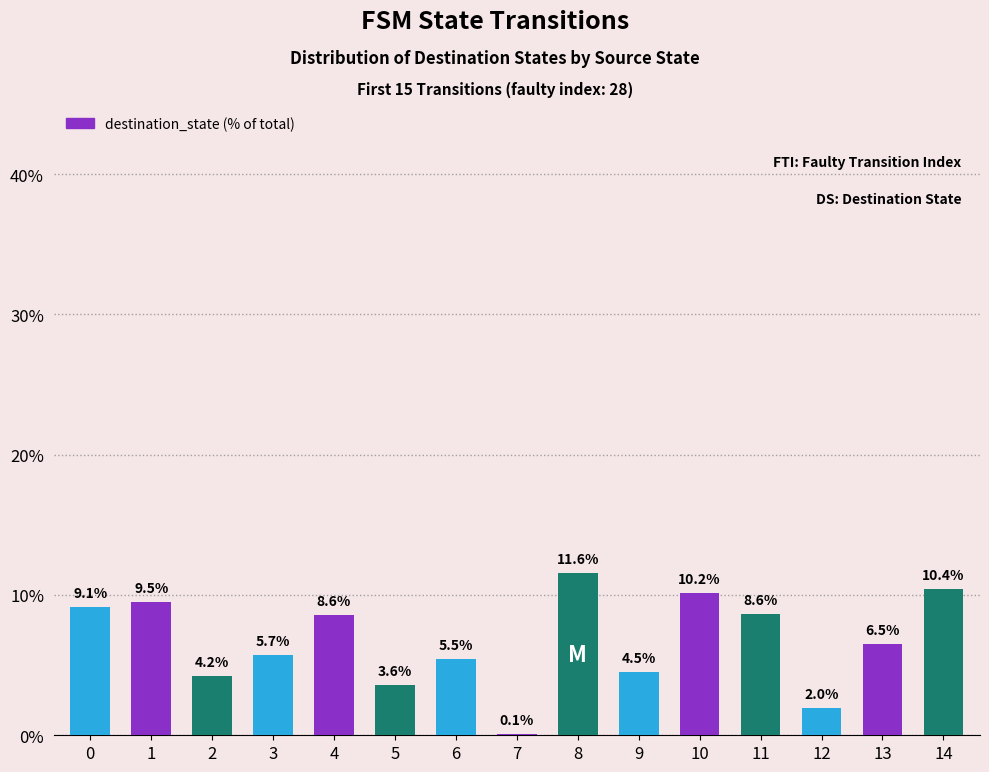

What is the sum of all values?

100.0